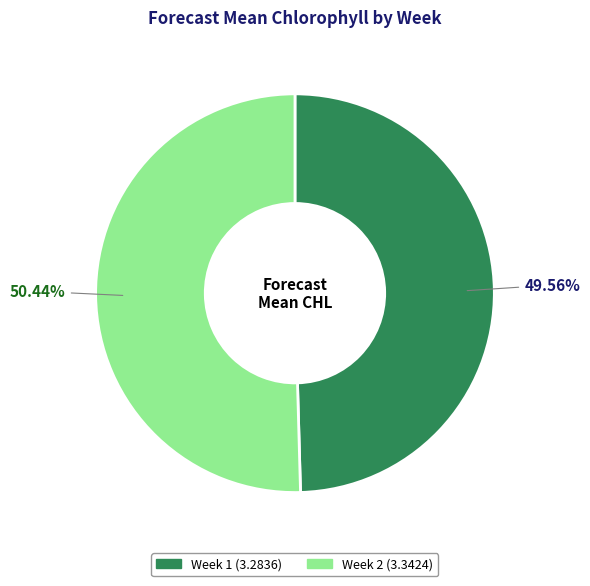

Which category has the biggest portion of the pie?

Week 2